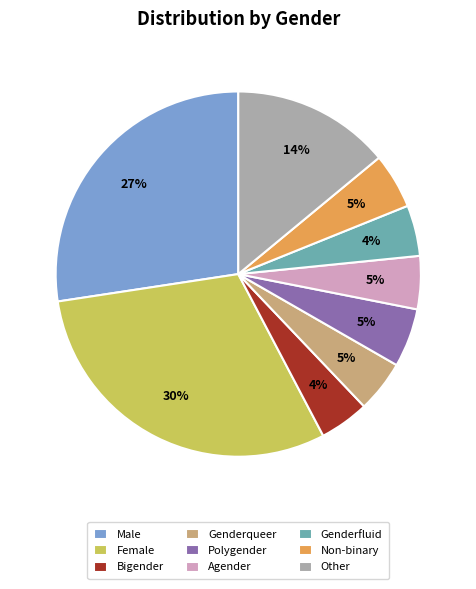

Count the number of slices in the pie.

9